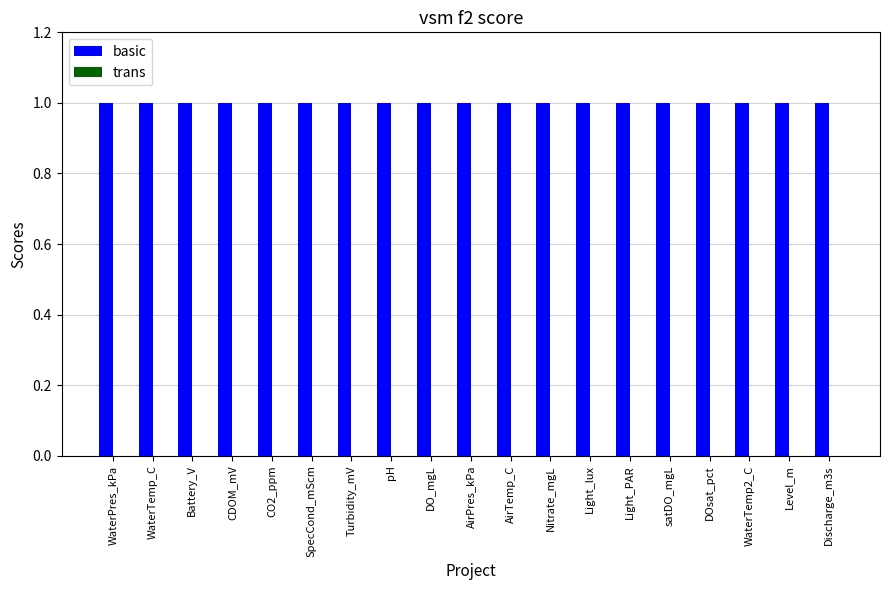

At CDOM_mV, list the series in order from smallest to largest.

trans, basic